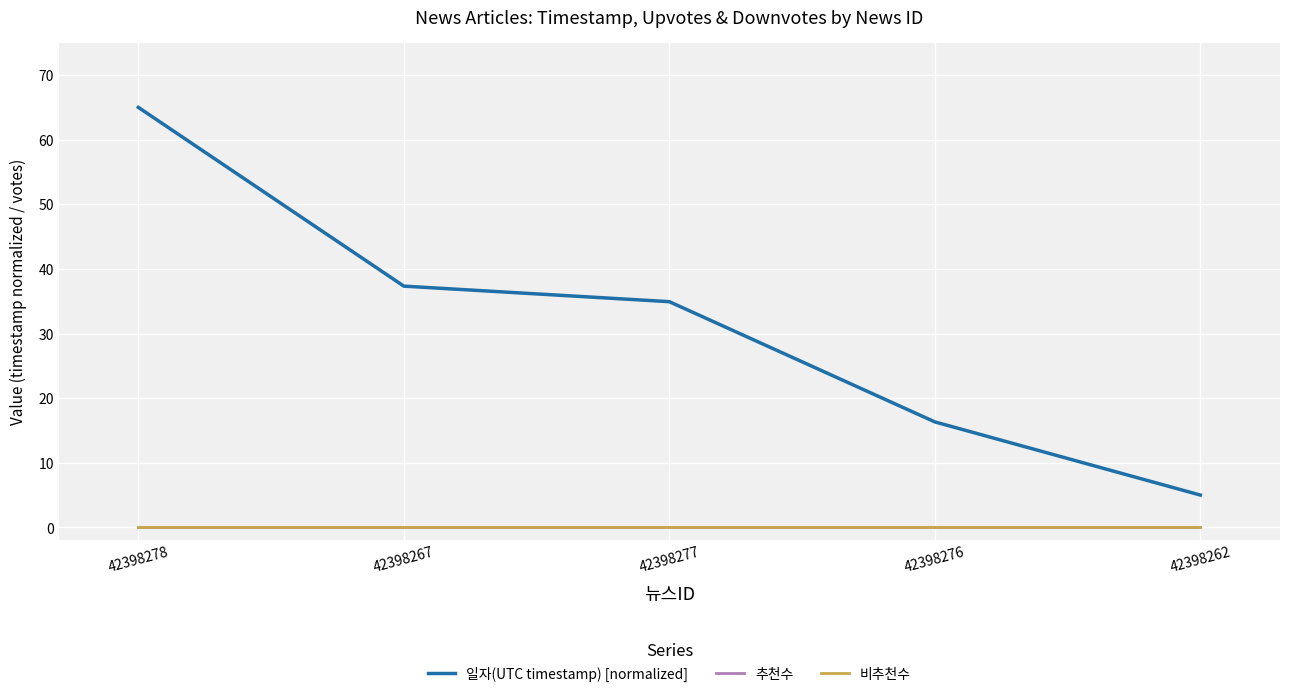

Is this an area chart (filled region under the line)?

No